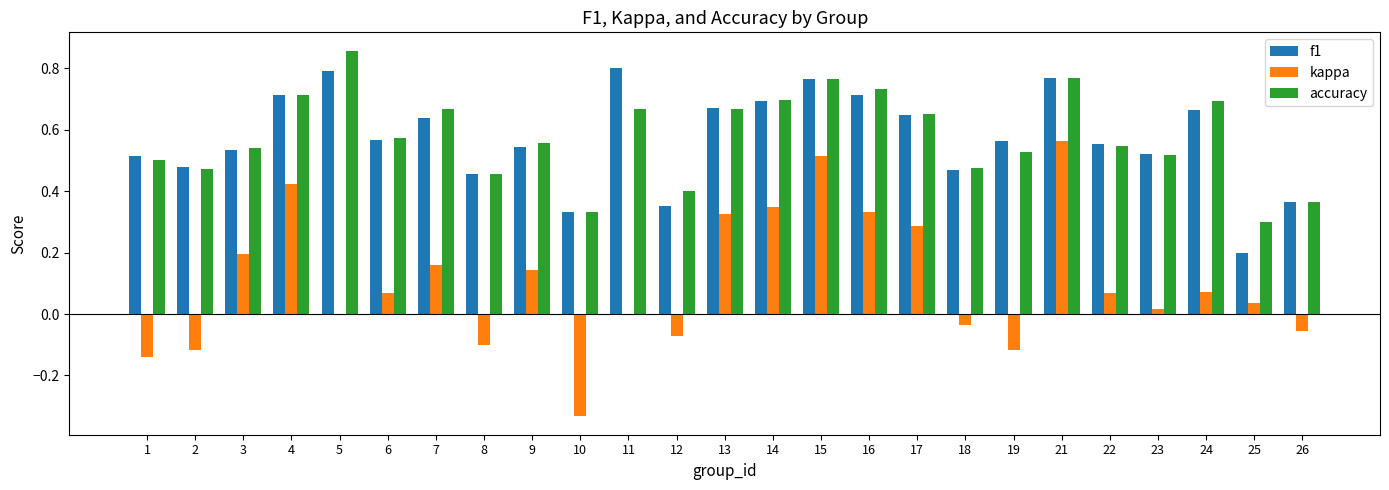

Is the value of kappa at 12 greater than the value of accuracy at 9?

No